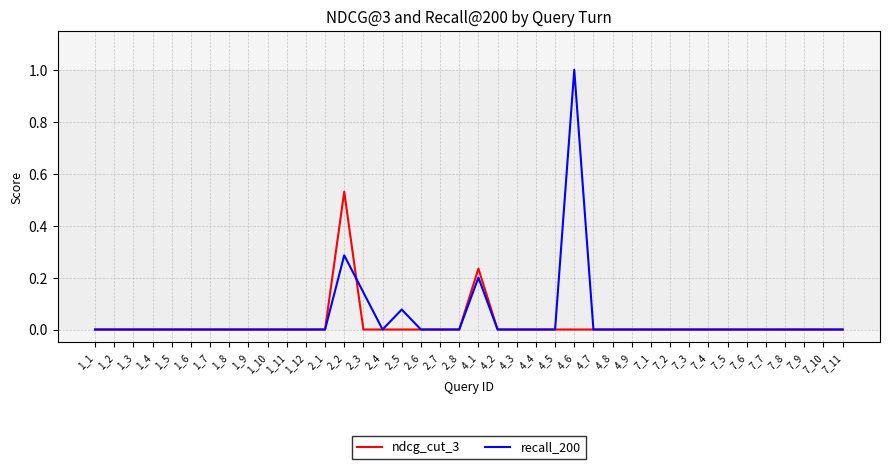

Which series has the largest range (max minus min)?

recall_200